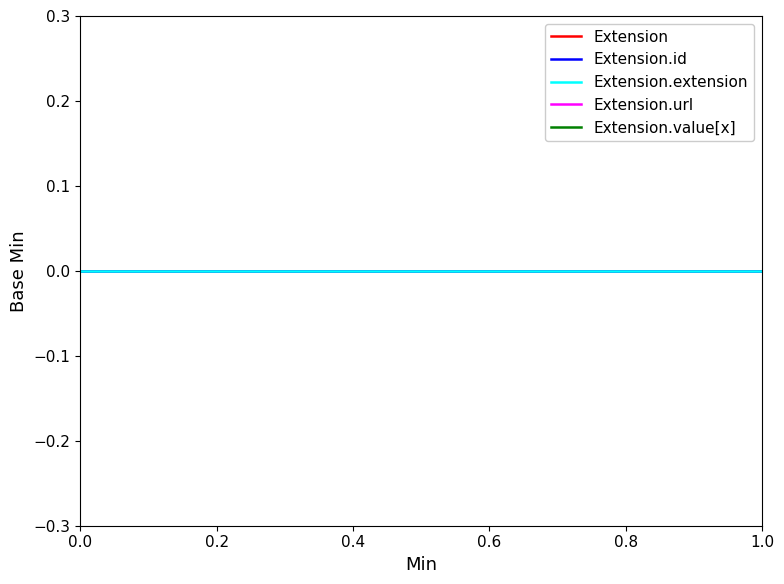

Which series has the largest total across all categories?

Extension.url